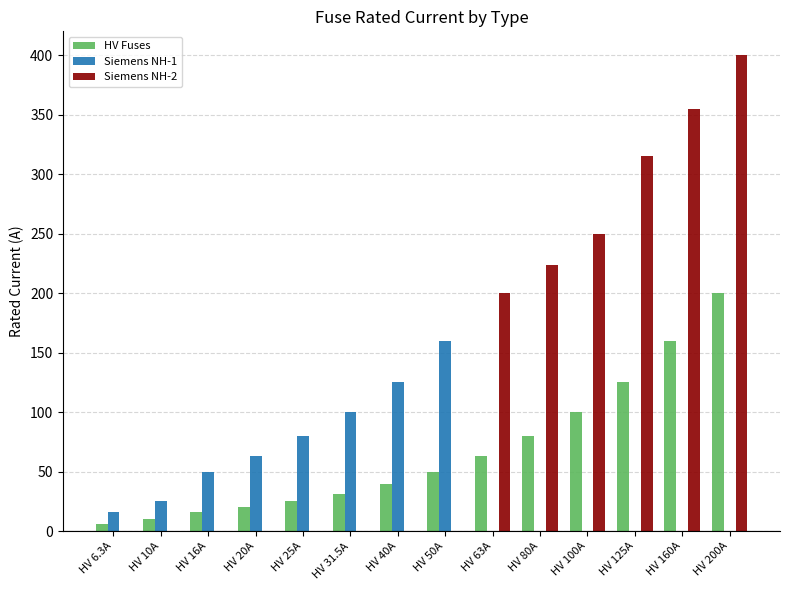

What is the sum of all Siemens NH-2 values?

1744.0